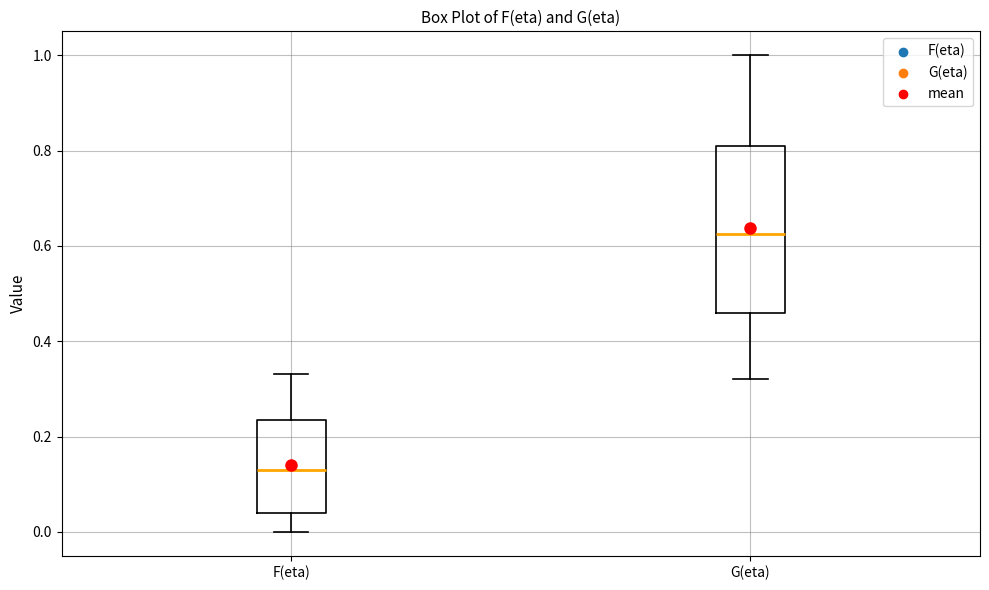

Where does the upper whisker of the box for G(eta) end on the y-axis? The values are not printed on the chart, so give them approximately, as read against the axis.

1.00